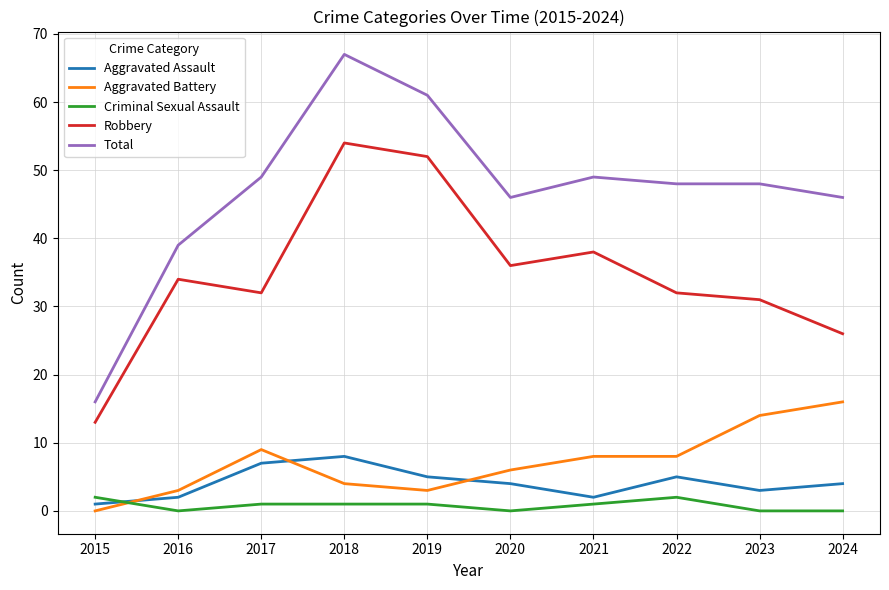

What is the total value across all series at 2024?

92